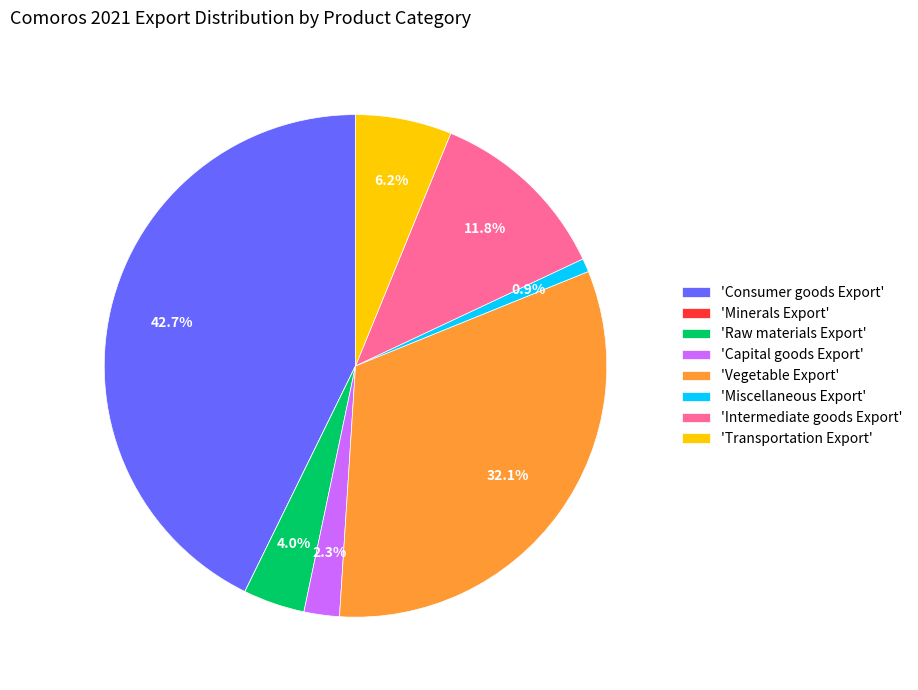

What portion of the pie excludes 'Intermediate goods Export'?

88.2%